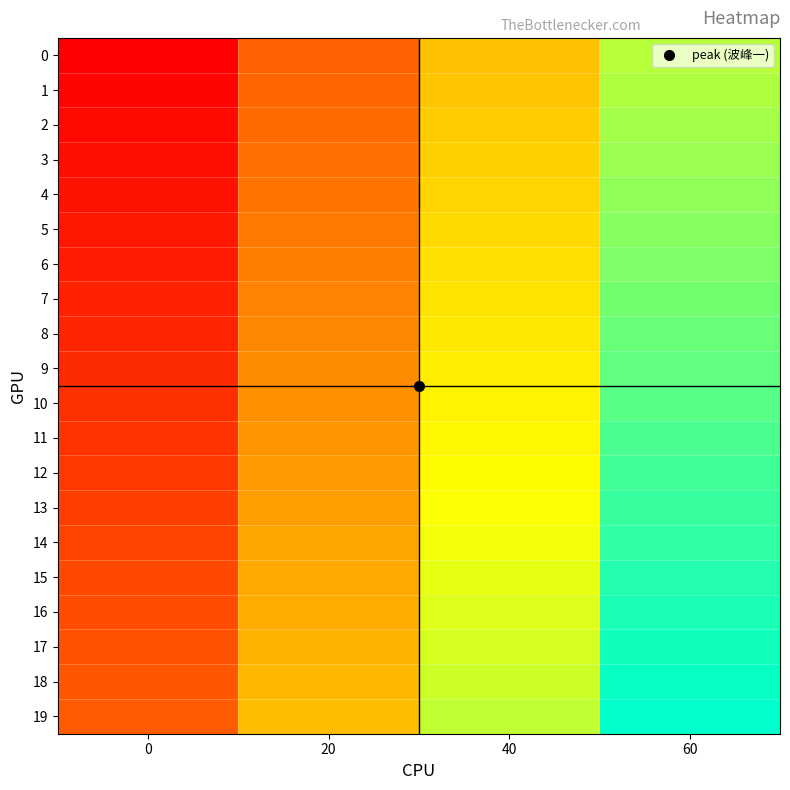

Reading left to right, transcribe all the data shown in this chart.

0: 0=0	20=20	40=40	60=60
1: 0=1	20=21	40=41	60=61
2: 0=2	20=22	40=42	60=62
3: 0=3	20=23	40=43	60=63
4: 0=4	20=24	40=44	60=64
5: 0=5	20=25	40=45	60=65
6: 0=6	20=26	40=46	60=66
7: 0=7	20=27	40=47	60=67
8: 0=8	20=28	40=48	60=68
9: 0=9	20=29	40=49	60=69
10: 0=10	20=30	40=50	60=70
11: 0=11	20=31	40=51	60=71
12: 0=12	20=32	40=52	60=72
13: 0=13	20=33	40=53	60=73
14: 0=14	20=34	40=54	60=74
15: 0=15	20=35	40=55	60=75
16: 0=16	20=36	40=56	60=76
17: 0=17	20=37	40=57	60=77
18: 0=18	20=38	40=58	60=78
19: 0=19	20=39	40=59	60=79